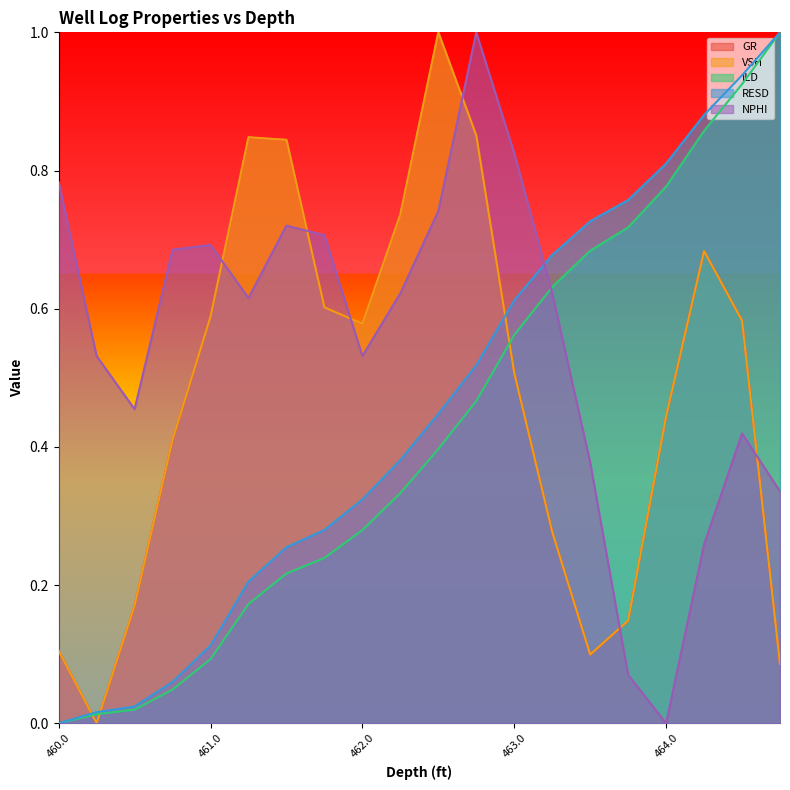

At how many categories does at least one series exceed 0?

20